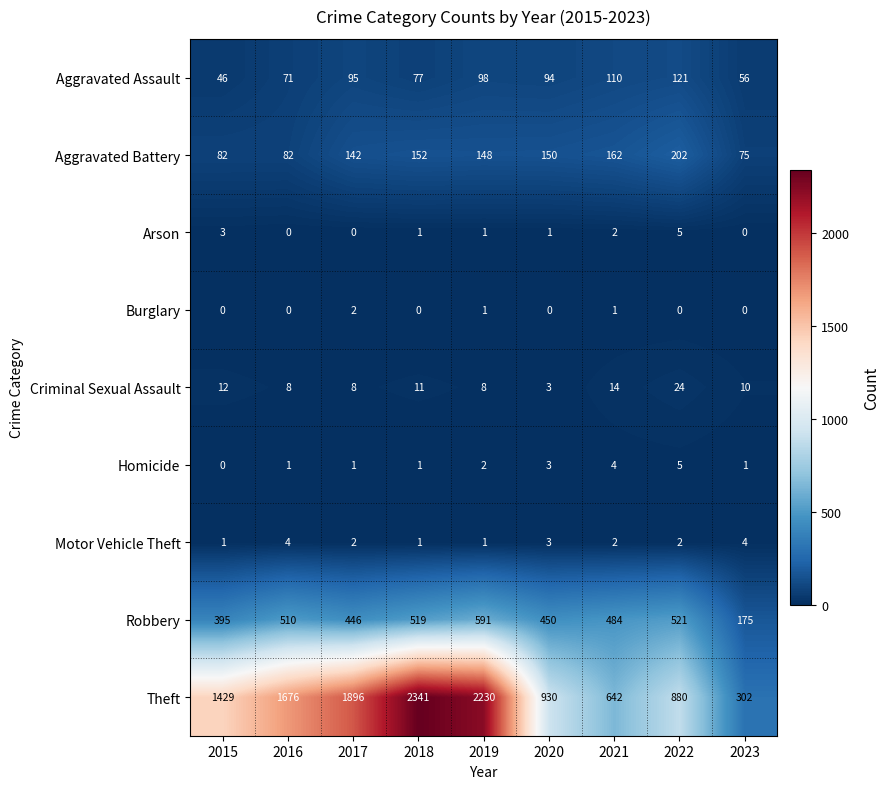

At which category is the sum across all series the highest?

2018